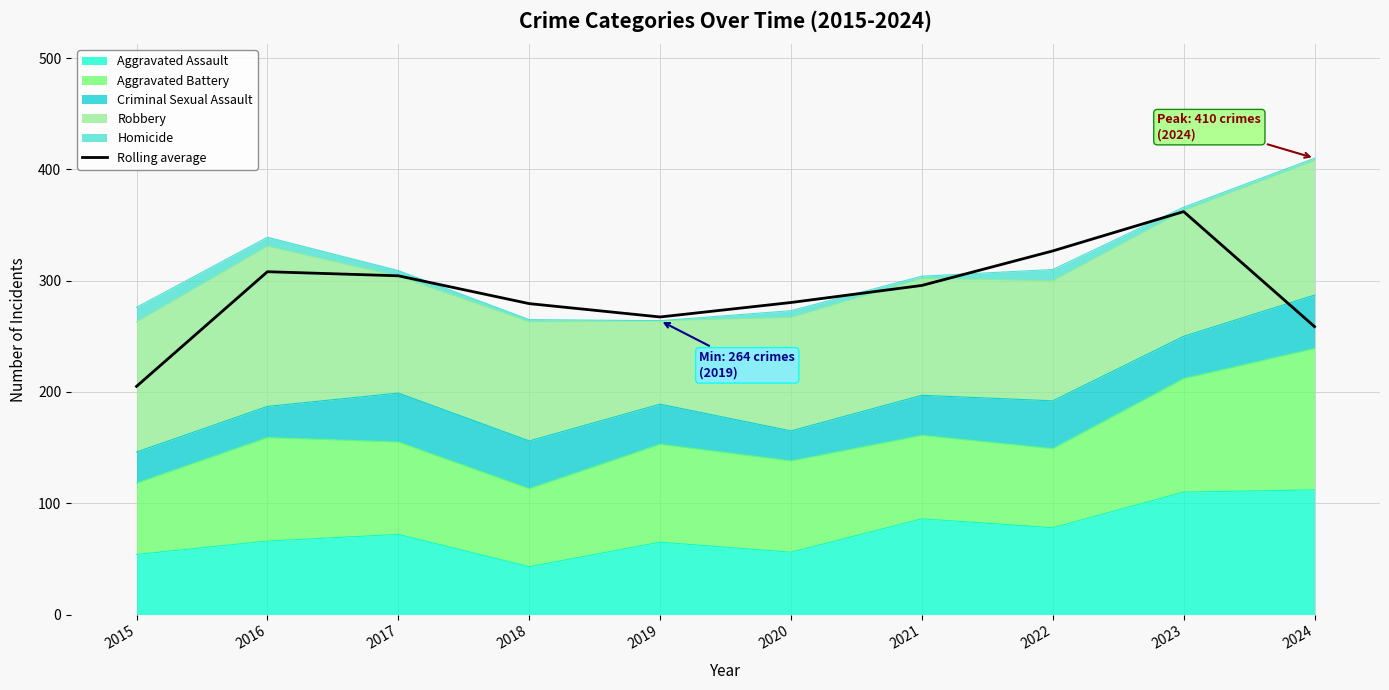

What is the value of the 6th point from the left?

280.3